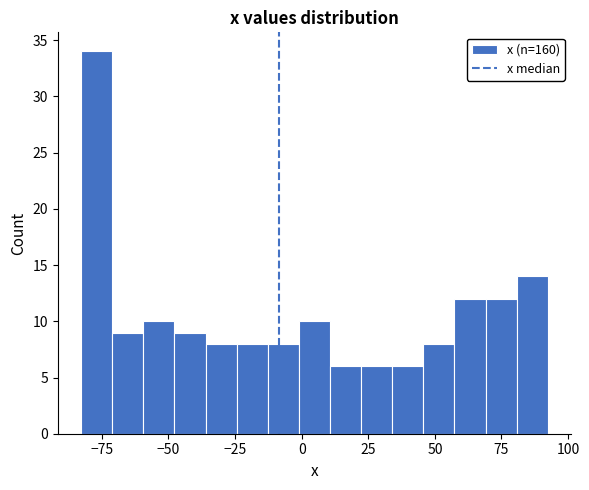

Around what value on the x-axis is the tallest bar? Give the approximate position of its centre, as read against the axis.

-75